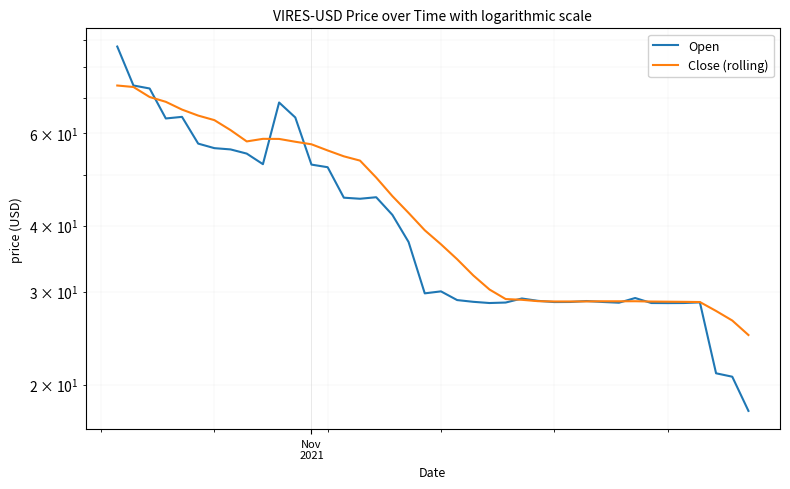

Count the number of categories in the chart.

40